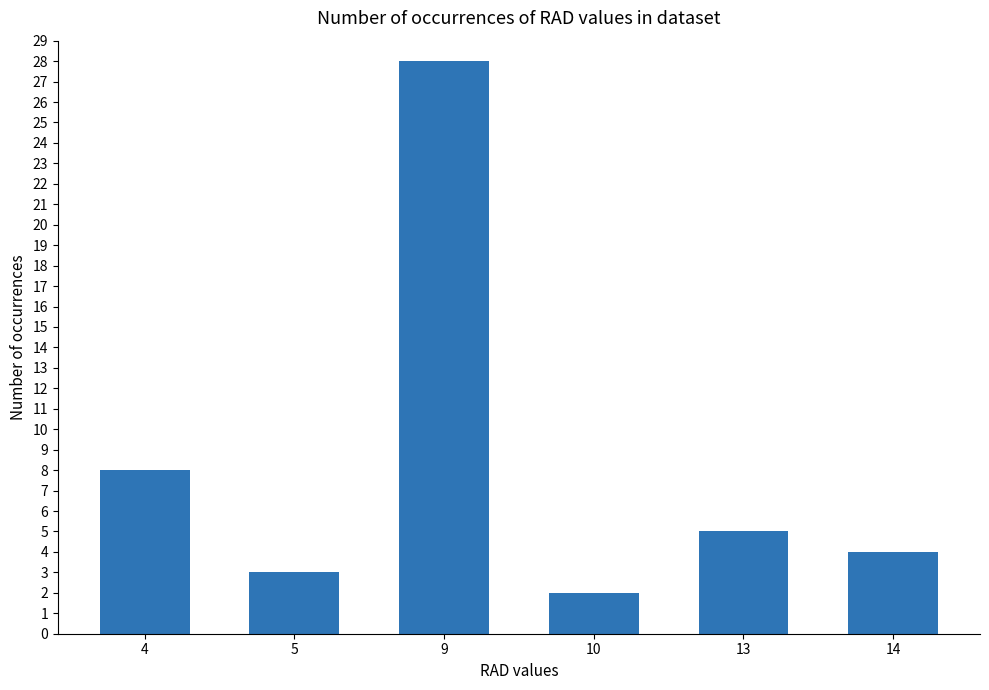

Where does the data first go above 5?

4